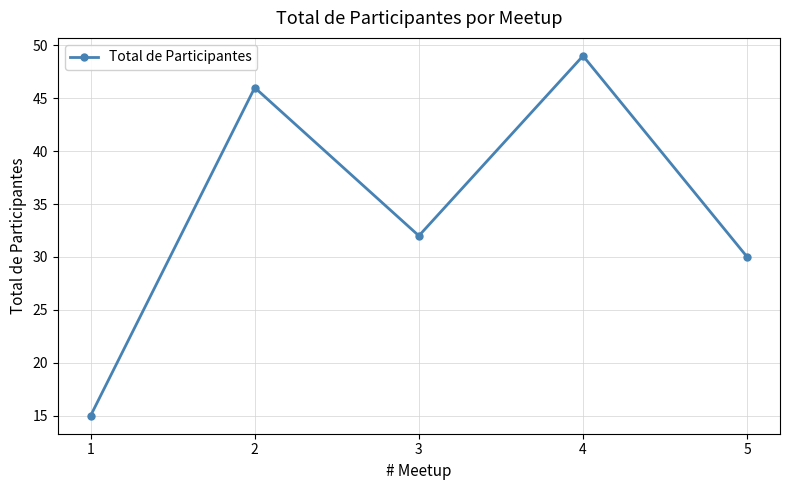

At which category does the chart reach its minimum across all series?

1